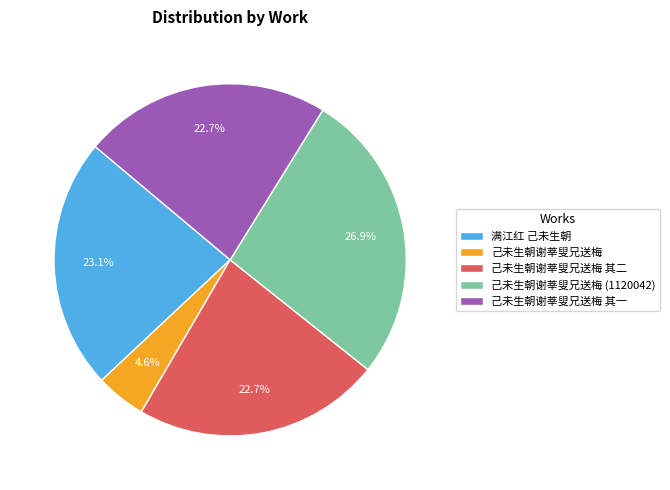

To the nearest percent, what is the difference between the 己未生朝谢莘叟兄送梅 其二 and 己未生朝谢莘叟兄送梅 slice percentages?

18%